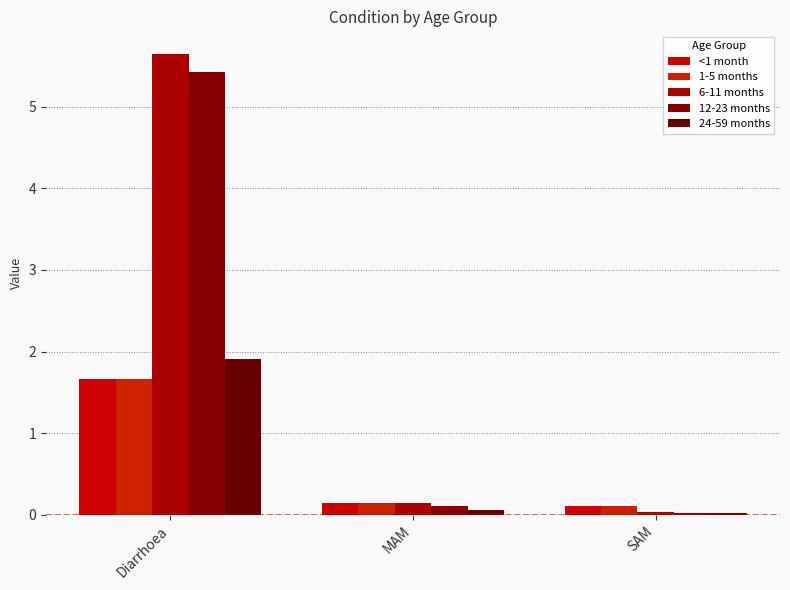

How many data points does each series have?

3